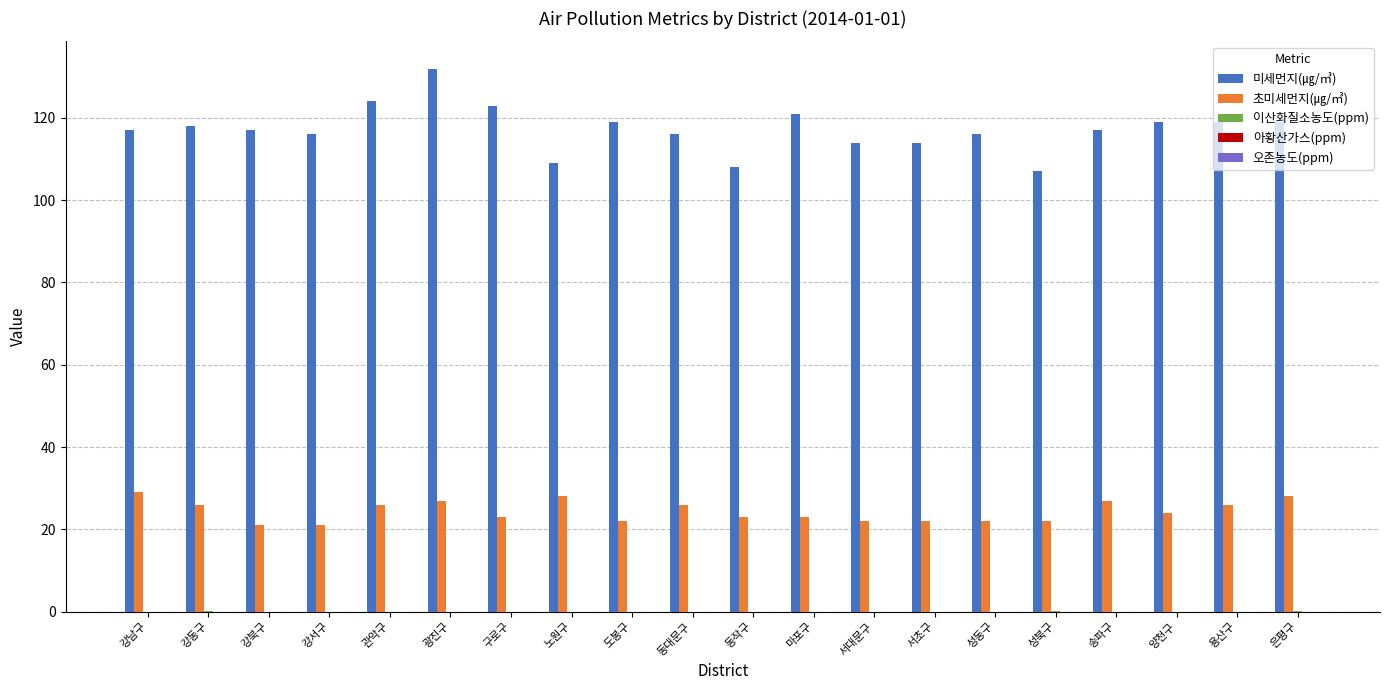

What is the greatest value displayed?

132.0